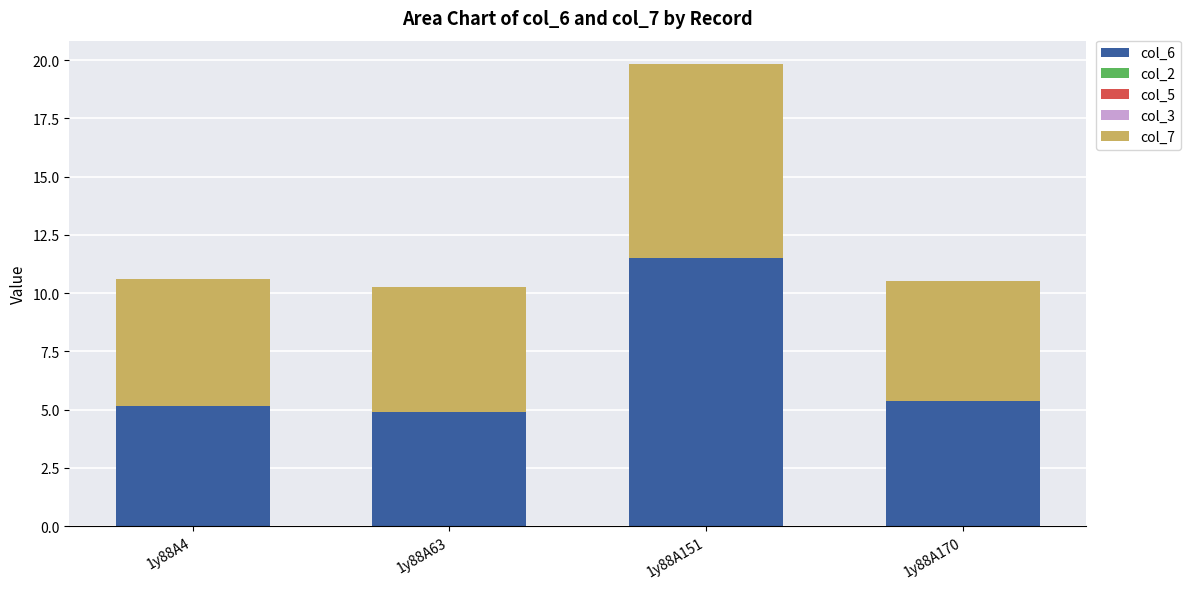

What is the average value of the col_6 series?

6.7